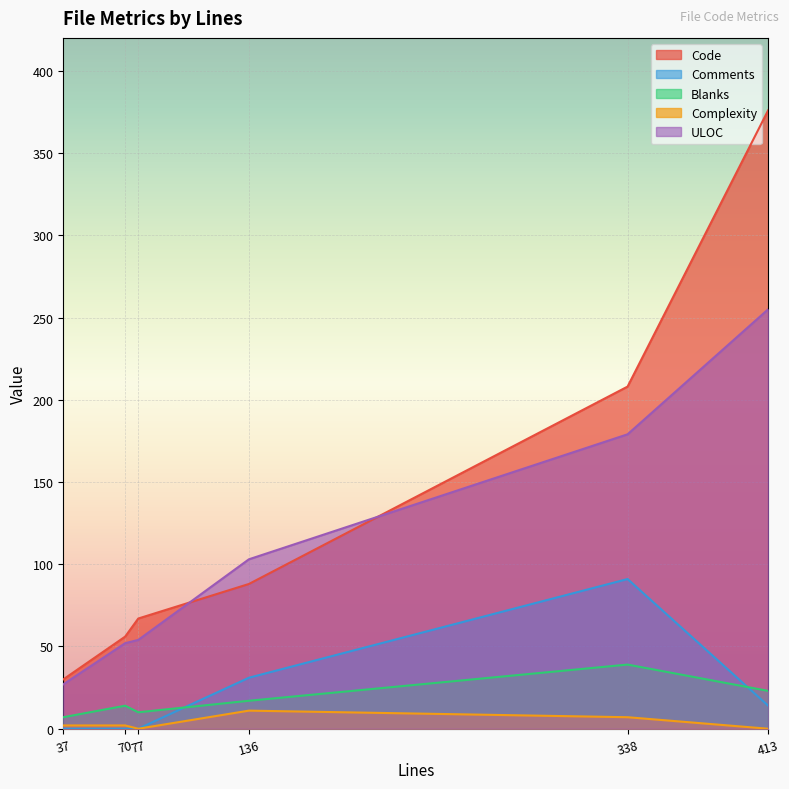

How many lines are shown in the chart?

5